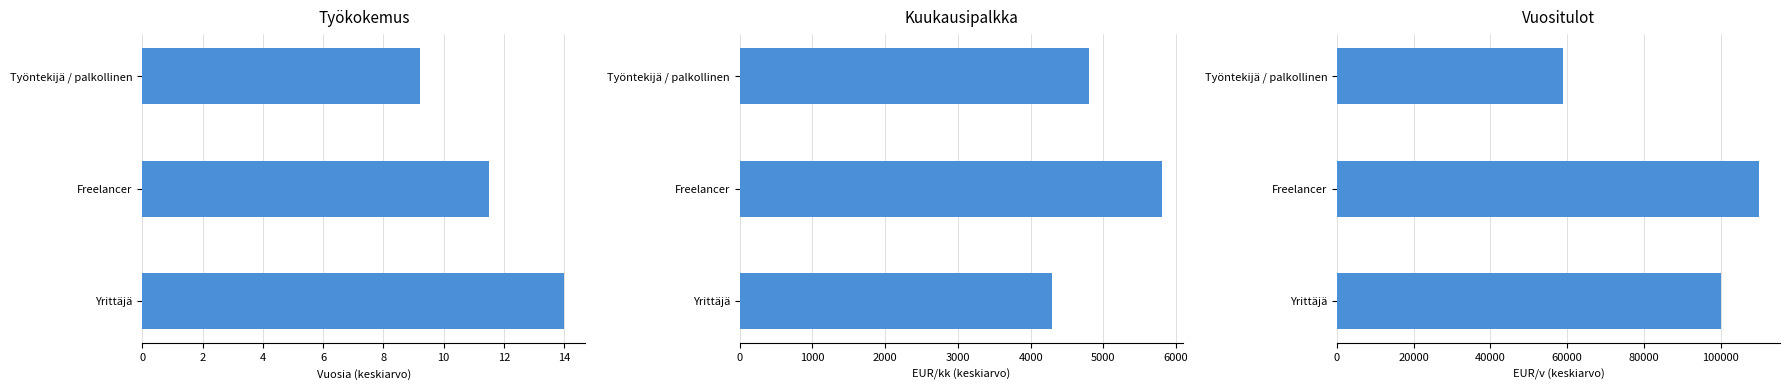

Which series has the largest total across all categories?

Vuositulot